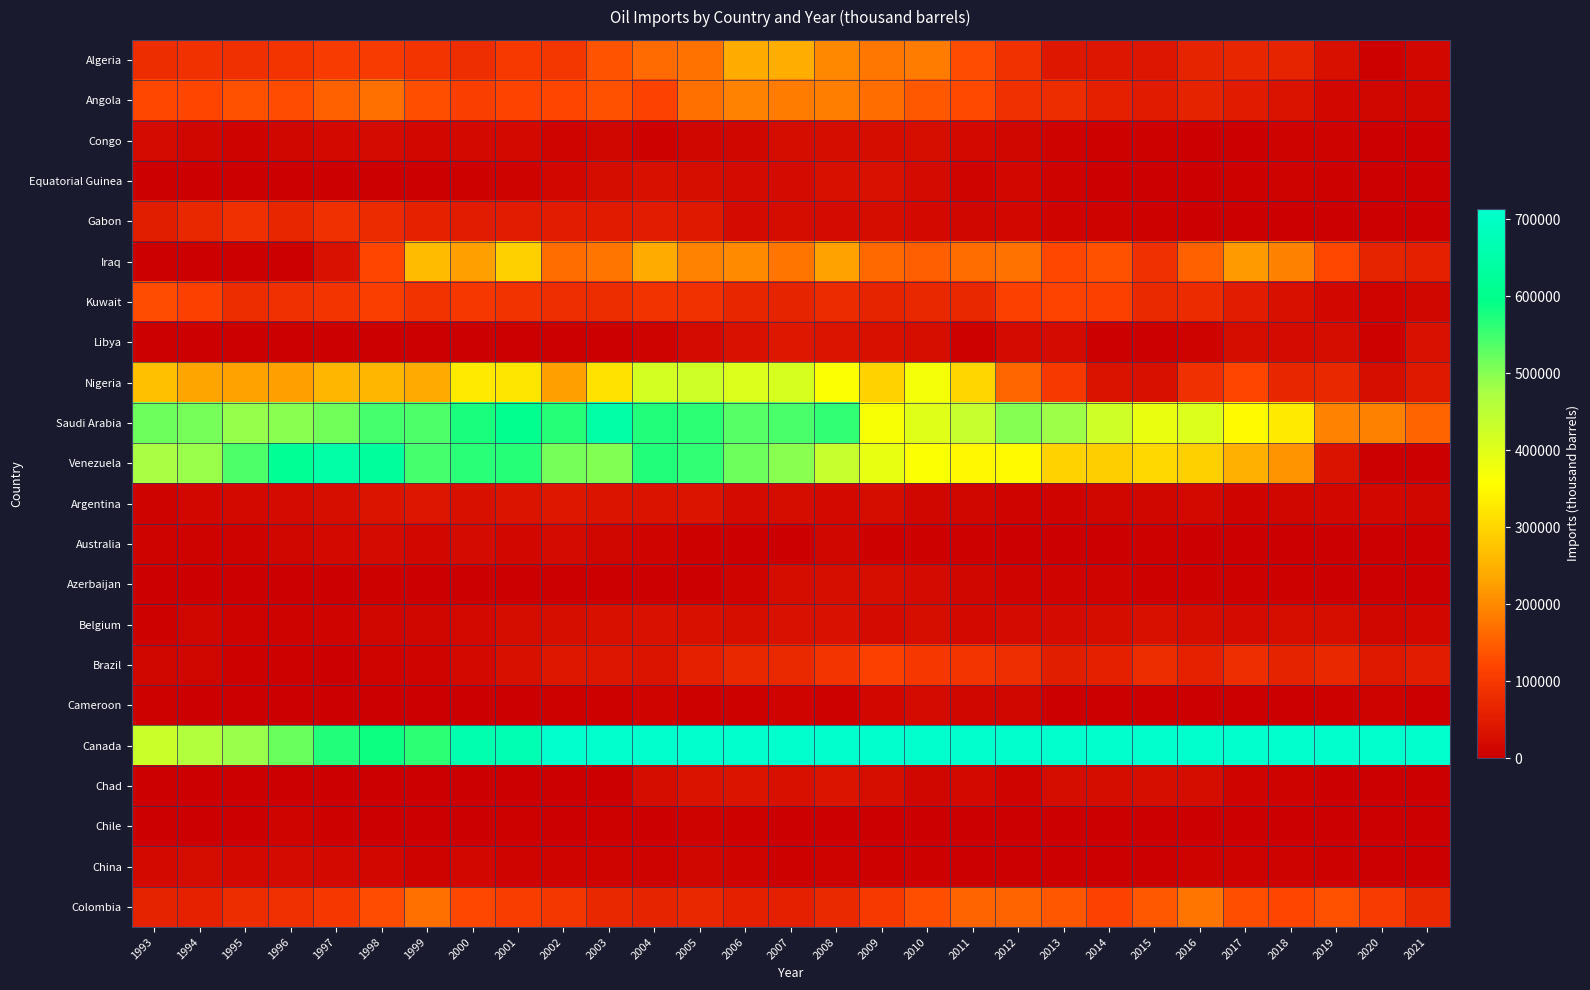

Reading left to right, what are all the values shown in this chart?

Algeria: 1993=80118	1994=88744	1995=85475	1996=93762	1997=104088	1998=105729	1999=94373	2000=82345	2001=101440	2002=96230	2003=139333	2004=165346	2005=174652	2006=239959	2007=244605	2008=200652	2009=180018	2010=186019	2011=130723	2012=88487	2013=42014	2014=40193	2015=39478	2016=66544	2017=68867	2018=64422	2019=28500	2020=5507	2021=14425
Angola: 1993=122741	1994=120926	1995=133996	1996=128629	1997=156023	1998=170911	1999=131585	2000=110321	2001=119710	2002=121185	2003=135559	2004=115708	2005=172609	2006=195048	2007=185352	2008=187790	2009=167877	2010=143512	2011=126259	2012=85335	2013=78672	2014=56343	2015=49767	2016=61492	2017=49108	2018=34330	2019=14021	2020=11329	2021=13088
Congo: 1993=21392	1994=11899	1995=7316	1996=11963	1997=17178	1998=19527	1999=16645	2000=18950	2001=17430	2002=10044	2003=11455	2004=5246	2005=11592	2006=12957	2007=23849	2008=24943	2009=23816	2010=26276	2011=19275	2012=11341	2013=7293	2014=3675	2015=3661	2016=1925	2017=1875	2018=5720	2019=5986	2020=1902	2021=271
Equatorial Guinea: 1993=0	1994=0	1995=0	1996=1817	1997=1972	1998=732	1999=1413	2000=2799	2001=7664	2002=16570	2003=24377	2004=28450	2005=25385	2006=21957	2007=21597	2008=28439	2009=32310	2010=21063	2011=8500	2012=15100	2013=6073	2014=1392	2015=2080	2016=2250	2017=4328	2018=6881	2019=3559	2020=955	2021=696
Gabon: 1993=55397	1994=70917	1995=83642	1996=67475	1997=84109	1998=75543	1999=61247	2000=52488	2001=51065	2002=52208	2003=47670	2004=52061	2005=46539	2006=21773	2007=23577	2008=21430	2009=23262	2010=17022	2011=12557	2012=15886	2013=8993	2014=6531	2015=4479	2016=1057	2017=2222	2018=1795	2019=0	2020=0	2021=127
Iraq: 1993=0	1994=0	1995=0	1996=423	1997=32530	1998=122518	1999=264764	2000=226804	2001=289998	2002=167638	2003=175663	2004=240191	2005=193987	2006=201866	2007=176709	2008=229300	2009=164357	2010=151619	2011=167690	2012=174080	2013=124403	2014=134642	2015=83726	2016=155122	2017=220499	2018=190108	2019=124284	2020=64456	2021=57277
Kuwait: 1993=128823	1994=113964	1995=79668	1996=86371	1997=92229	1998=109844	1999=90554	2000=99514	2001=91273	2002=83177	2003=80208	2004=91540	2005=88729	2006=67355	2007=66185	2008=76986	2009=66477	2010=71782	2011=69890	2012=111586	2013=119608	2014=113620	2015=74568	2016=76687	2017=52838	2018=28715	2019=16583	2020=10261	2021=12076
Libya: 1993=0	1994=0	1995=0	1996=0	1997=0	1998=0	1999=0	2000=0	2001=0	2002=0	2003=0	2004=7410	2005=20520	2006=31896	2007=42801	2008=37834	2009=28863	2010=25595	2011=5542	2012=22281	2013=21407	2014=2352	2015=2565	2016=5828	2017=23741	2018=20516	2019=23092	2020=3118	2021=33107
Nigeria: 1993=269919	1994=232640	1995=228984	1996=225957	1997=254591	1998=254047	1999=239643	2000=328079	2001=323043	2002=226751	2003=316522	2004=417152	2005=425440	2006=406662	2007=413932	2008=361659	2009=295310	2010=373297	2011=298732	2012=161558	2013=102611	2014=33650	2015=29456	2016=86173	2017=122068	2018=69086	2019=70569	2020=27525	2021=45699
Saudi Arabia: 1993=516009	1994=511911	1995=490487	1996=498730	1997=513693	1998=544301	1999=539562	2000=575274	2001=606753	2002=566512	2003=647666	2004=570137	2005=560823	2006=534143	2007=541987	2008=559750	2009=366605	2010=400127	2011=436020	2012=499595	2013=484934	2014=425769	2015=386505	2016=404925	2017=348621	2018=328736	2019=193556	2020=190929	2021=156875
Venezuela: 1993=474647	1994=486808	1995=540296	1996=613410	1997=647095	1998=627416	1999=544798	2000=565865	2001=566996	2002=510362	2003=502328	2004=568944	2005=558157	2006=517947	2007=496684	2008=435029	2009=387856	2010=360526	2011=346989	2012=351220	2013=294259	2014=288127	2015=301989	2016=291461	2017=245980	2018=213895	2019=33666	2020=0	2021=0
Argentina: 1993=6914	1994=15392	1995=17088	1996=20751	1997=27525	1998=37243	1999=40801	2000=30268	2001=36313	2002=41953	2003=38898	2004=35536	2005=37065	2006=19800	2007=23510	2008=17665	2009=23921	2010=12224	2011=11522	2012=9584	2013=9068	2014=13227	2015=13681	2016=16798	2017=10597	2018=11462	2019=16631	2020=15671	2021=13836
Australia: 1993=6993	1994=6154	1995=5729	1996=11500	1997=17621	1998=20815	1999=15287	2000=20485	2001=15750	2002=20890	2003=12523	2004=10029	2005=5213	2006=2774	2007=1389	2008=12880	2009=4699	2010=3706	2011=3376	2012=2238	2013=606	2014=578	2015=3635	2016=1620	2017=648	2018=529	2019=398	2020=0	2021=0
Azerbaijan: 1993=0	1994=0	1995=0	1996=0	1997=0	1998=4232	1999=0	2000=0	2001=0	2002=7	2003=0	2004=484	2005=563	2006=10091	2007=22809	2008=27152	2009=27516	2010=20216	2011=13052	2012=8745	2013=10780	2014=8881	2015=5539	2016=3715	2017=3084	2018=5286	2019=0	2020=0	2021=93
Belgium: 1993=5310	1994=11238	1995=6281	1996=7654	1997=10661	1998=11927	1999=12542	2000=16962	2001=23141	2002=25781	2003=29936	2004=33377	2005=27941	2006=27107	2007=30902	2008=31151	2009=19581	2010=26062	2011=18551	2012=19553	2013=21078	2014=22446	2015=28940	2016=22472	2017=21166	2018=25266	2019=26330	2020=12151	2021=14663
Brazil: 1993=11933	1994=11322	1995=2854	1996=3393	1997=1842	1998=9571	1999=9454	2000=18840	2001=30000	2002=42242	2003=39433	2004=38052	2005=56881	2006=70281	2007=73039	2008=94519	2009=112689	2010=99257	2011=92388	2012=82880	2013=55277	2014=58464	2015=78384	2016=60977	2017=81696	2018=62400	2019=70366	2020=45933	2021=52229
Cameroon: 1993=3755	1994=2526	1995=1807	1996=1669	1997=1675	1998=1471	1999=1885	2000=2562	2001=2419	2002=4681	2003=4499	2004=8548	2005=2923	2006=2857	2007=10804	2008=5341	2009=15585	2010=19728	2011=13921	2012=12356	2013=1225	2014=933	2015=580	2016=1196	2017=477	2018=1935	2019=4167	2020=6958	2021=1600
Canada: 1993=431182	1994=464317	1995=486230	1996=521101	1997=570602	1998=583428	1999=561881	2000=661351	2001=667374	2002=719334	2003=756354	2004=782598	2005=796219	2006=858839	2007=895976	2008=912263	2009=904914	2010=925428	2011=996008	2012=1078412	2013=1146702	2014=1236459	2015=1374189	2016=1383506	2017=1479874	2018=1566500	2019=1617636	2020=1509646	2021=1584269
Chad: 1993=0	1994=0	1995=0	1996=0	1997=0	1998=0	1999=0	2000=0	2001=0	2002=0	2003=1577	2004=24592	2005=35574	2006=37143	2007=28400	2008=38080	2009=25134	2010=11312	2011=18473	2012=11004	2013=23944	2014=22593	2015=26234	2016=24387	2017=10463	2018=7310	2019=1901	2020=0	2021=0
Chile: 1993=0	1994=0	1995=2165	1996=9446	1997=3383	1998=1013	1999=1938	2000=1046	2001=3224	2002=1438	2003=3845	2004=2766	2005=6323	2006=3614	2007=2314	2008=0	2009=1052	2010=596	2011=601	2012=711	2013=752	2014=515	2015=596	2016=664	2017=511	2018=283	2019=540	2020=90	2021=731
China: 1993=18715	1994=23848	1995=19462	1996=21030	1997=17844	1998=15505	1999=7699	2000=16141	2001=8735	2002=9329	2003=9869	2004=8138	2005=11940	2006=10059	2007=4892	2008=5944	2009=3771	2010=3230	2011=1468	2012=1555	2013=2457	2014=2088	2015=2287	2016=7855	2017=7577	2018=6169	2019=3722	2020=1148	2021=1229
Colombia: 1993=62277	1994=58858	1995=79829	1996=85657	1997=99078	1998=129203	1999=170982	2000=125049	2001=107896	2002=95058	2003=71073	2004=64413	2005=71532	2006=56532	2007=56487	2008=73312	2009=100867	2010=133202	2011=158060	2012=158586	2013=142158	2014=115940	2015=144193	2016=176811	2017=132088	2018=121525	2019=136260	2020=103865	2021=74185